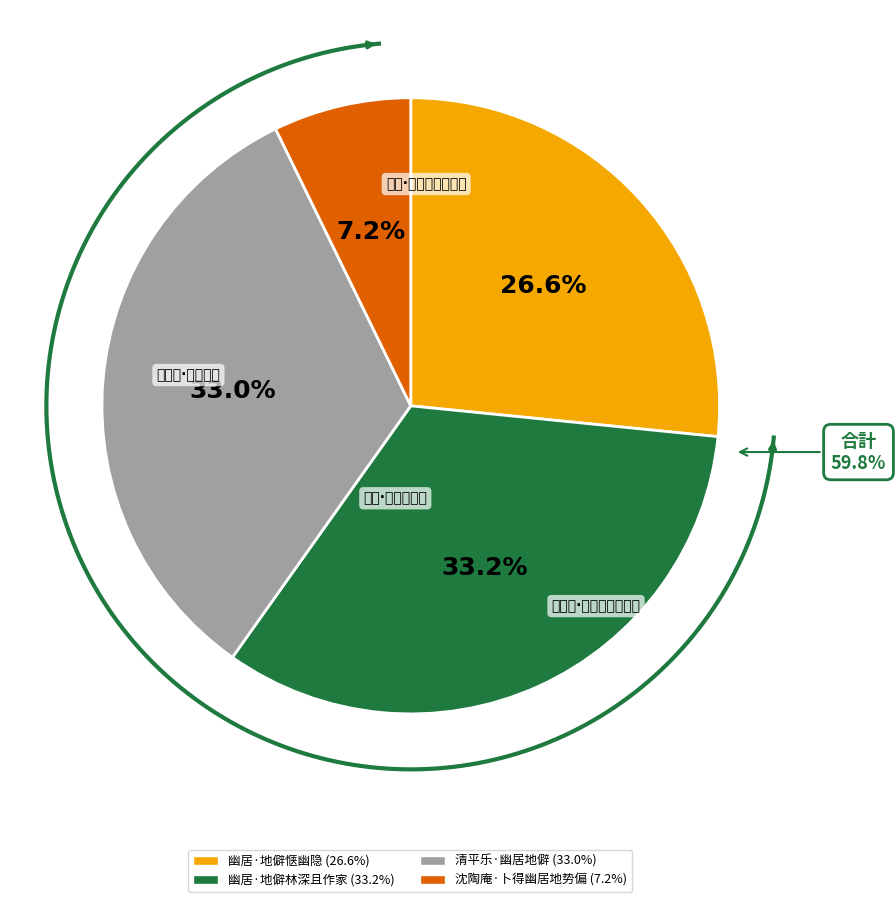

To the nearest percent, what is the difference between the largest and smallest slice percentages?

26%